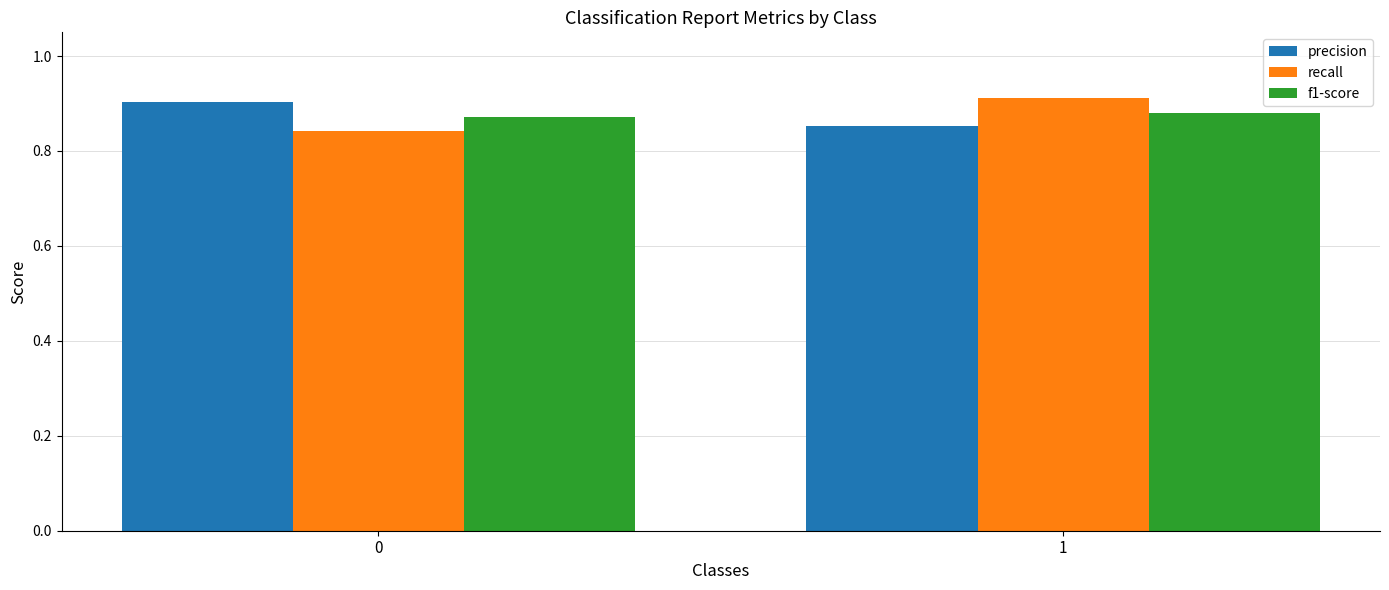

What is the sum of all precision values?

1.8